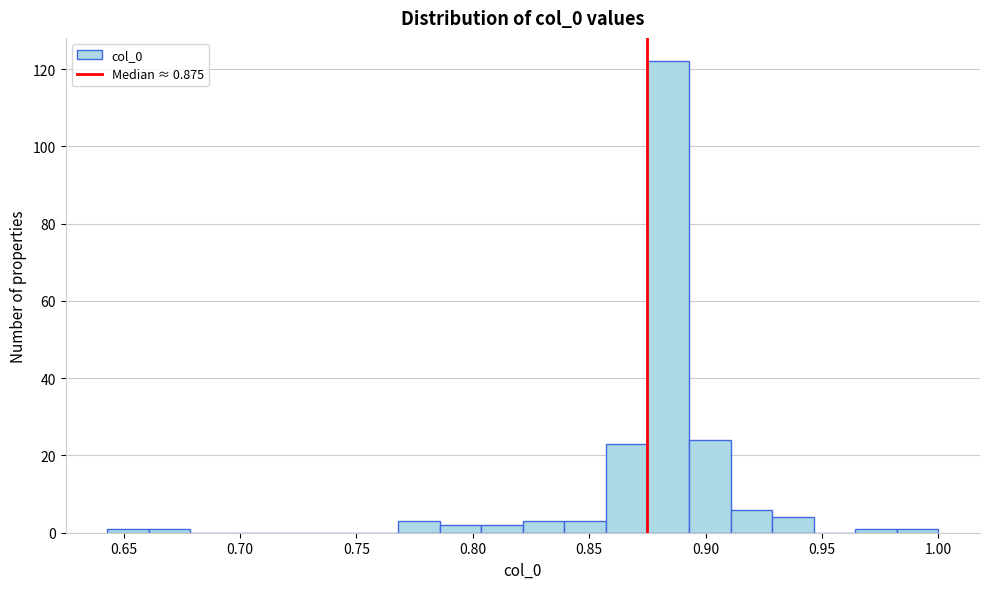

Around what value on the x-axis is the tallest bar? Give the approximate position of its centre, as read against the axis.

0.885